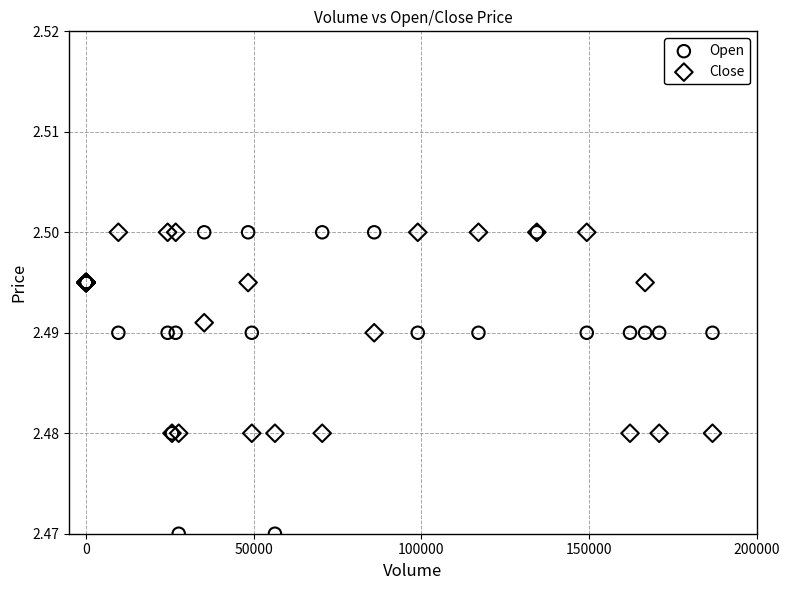

What are all the series names shown in the legend?

Open, Close